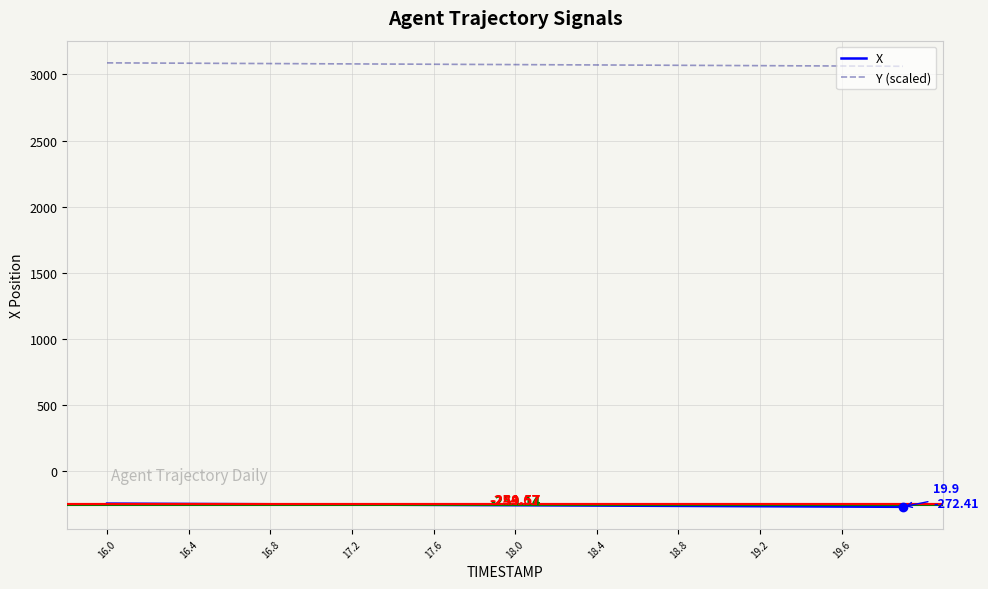

Which series has the largest total across all categories?

Y (scaled)